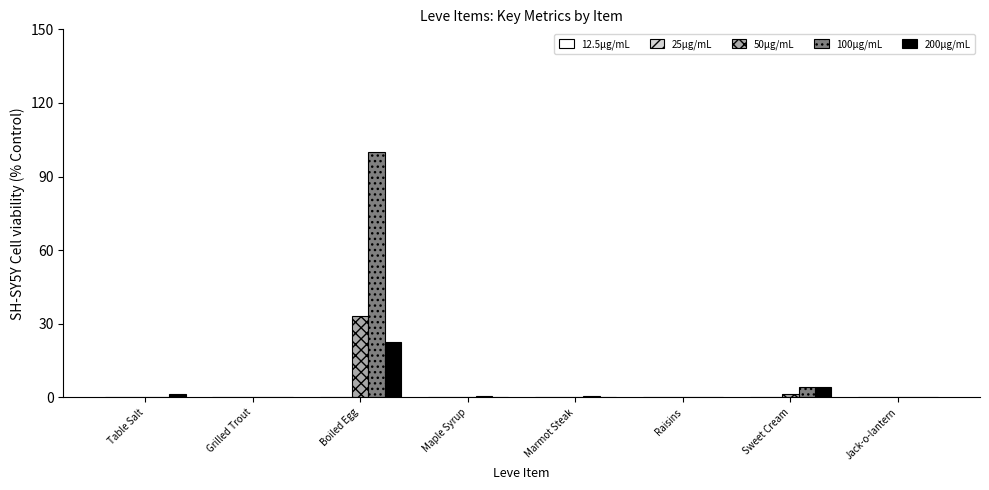

At which label does 50μg/mL reach its peak?

Boiled Egg